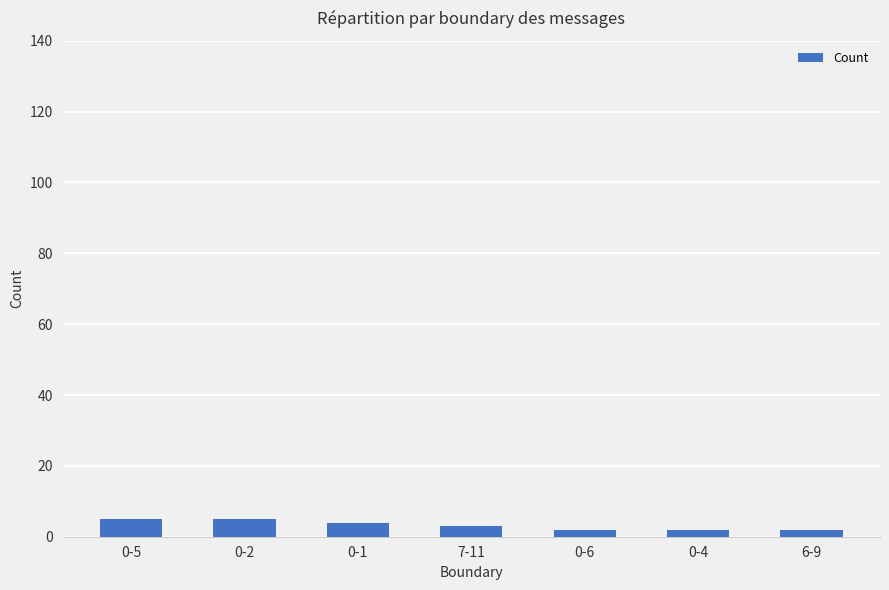

Approximately how many times larger is the value at 7-11 compared to 0-1?

0.8